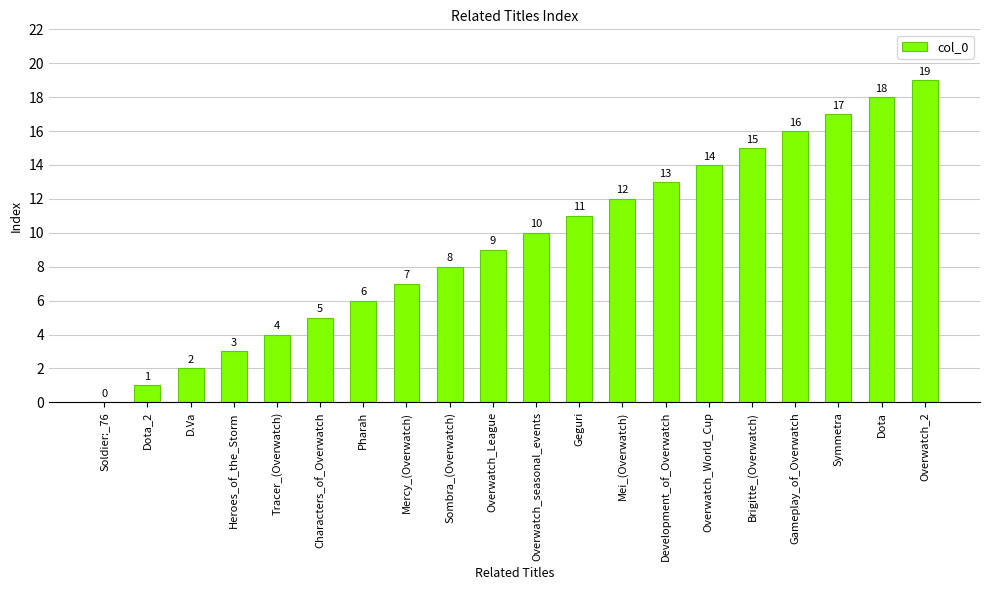

Which label corresponds to the largest value in the chart?

Overwatch_2